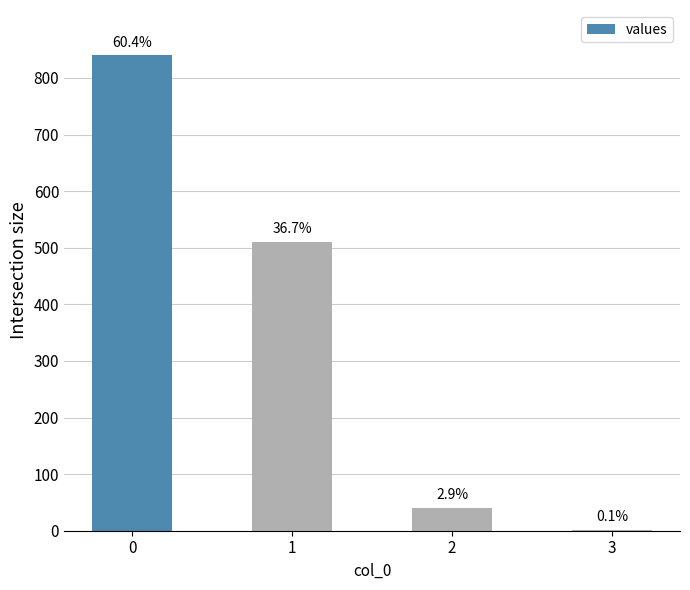

Are the bars horizontal?

No